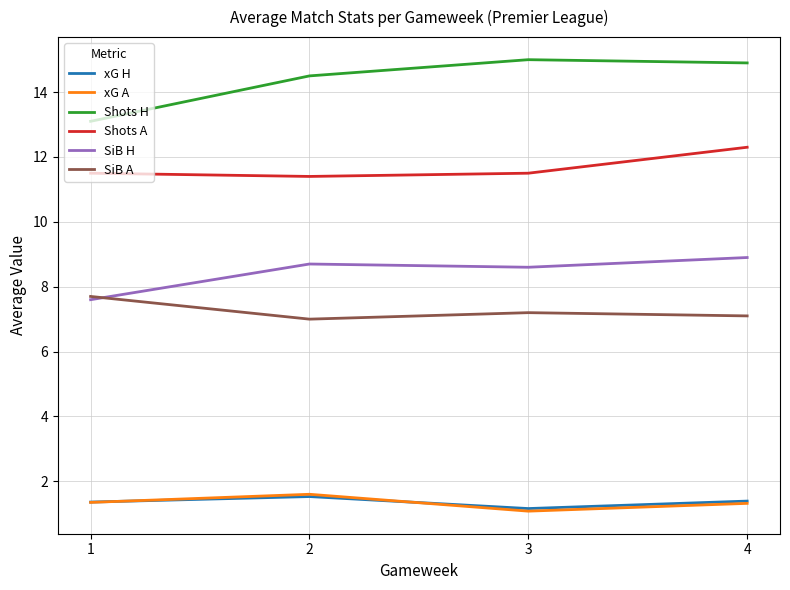

What is the maximum value for xG A?

1.6